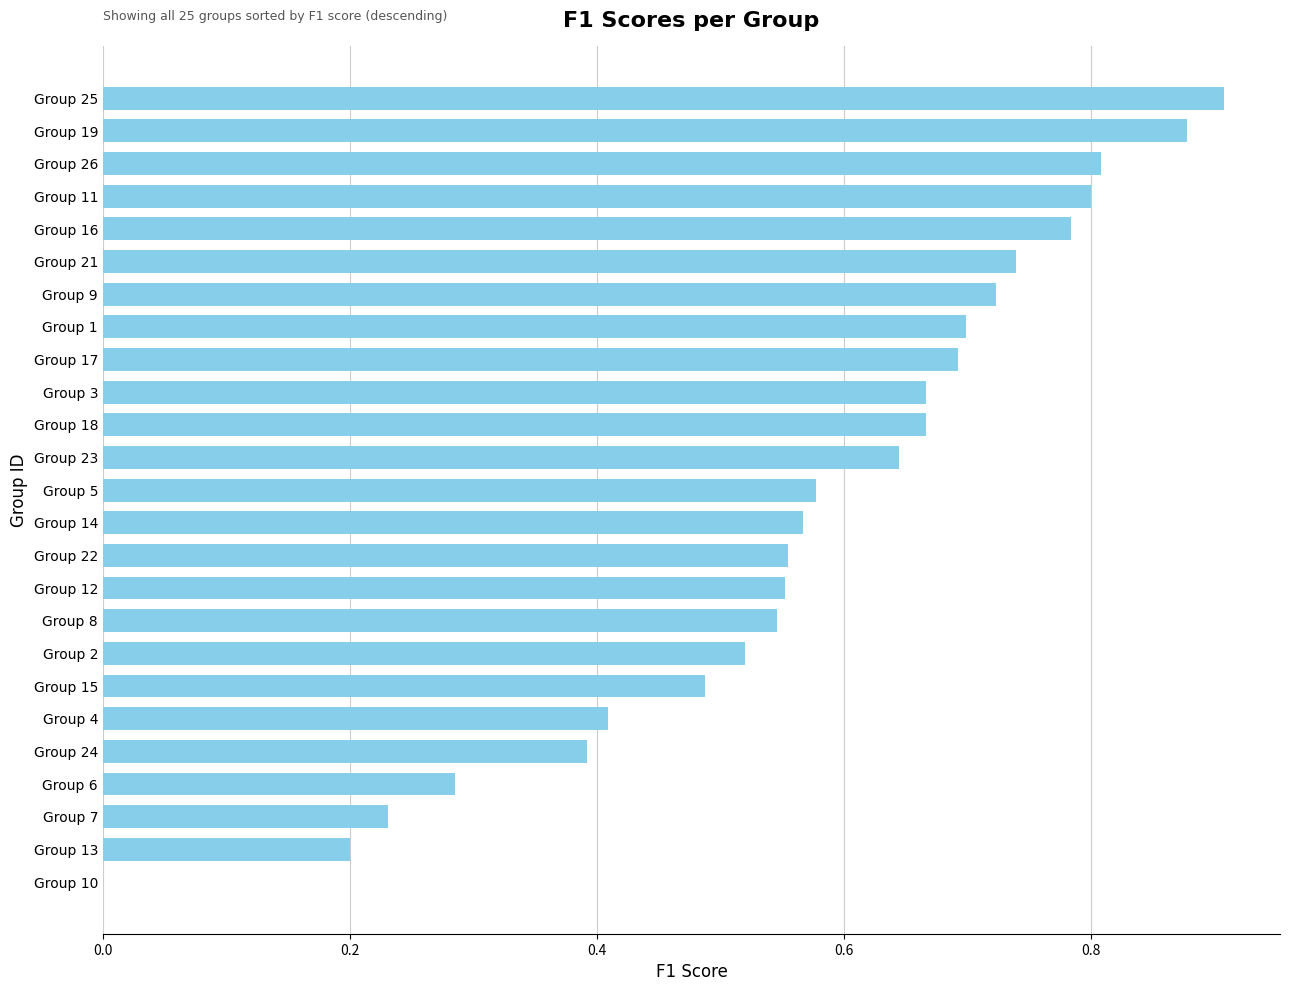

What is the sum of all values?

14.3